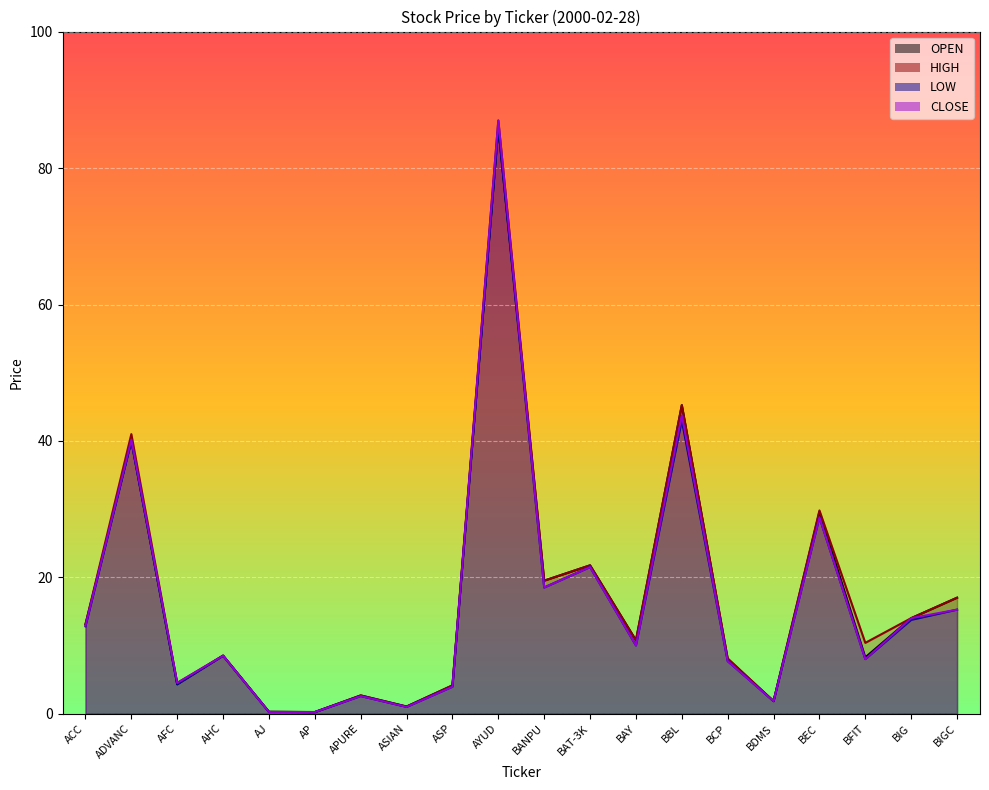

How many lines are shown in the chart?

4